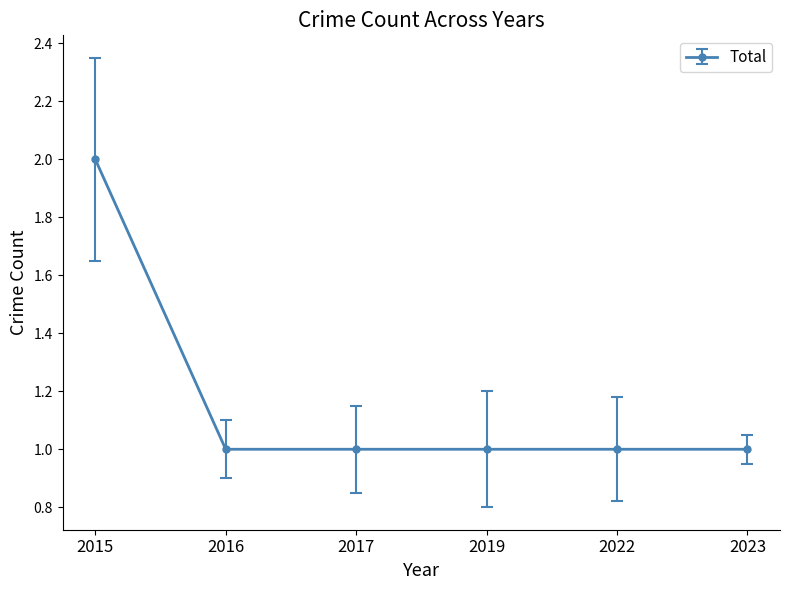

What is the value of the 4th point from the left?

1